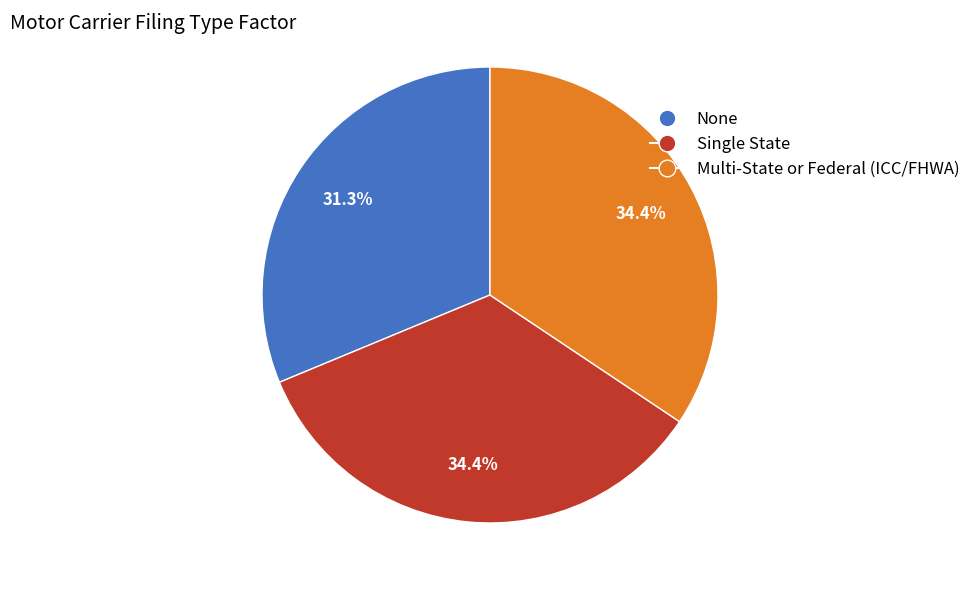

To the nearest percent, what is the combined percentage of Single State and Multi-State or Federal (ICC/FHWA)?

69%